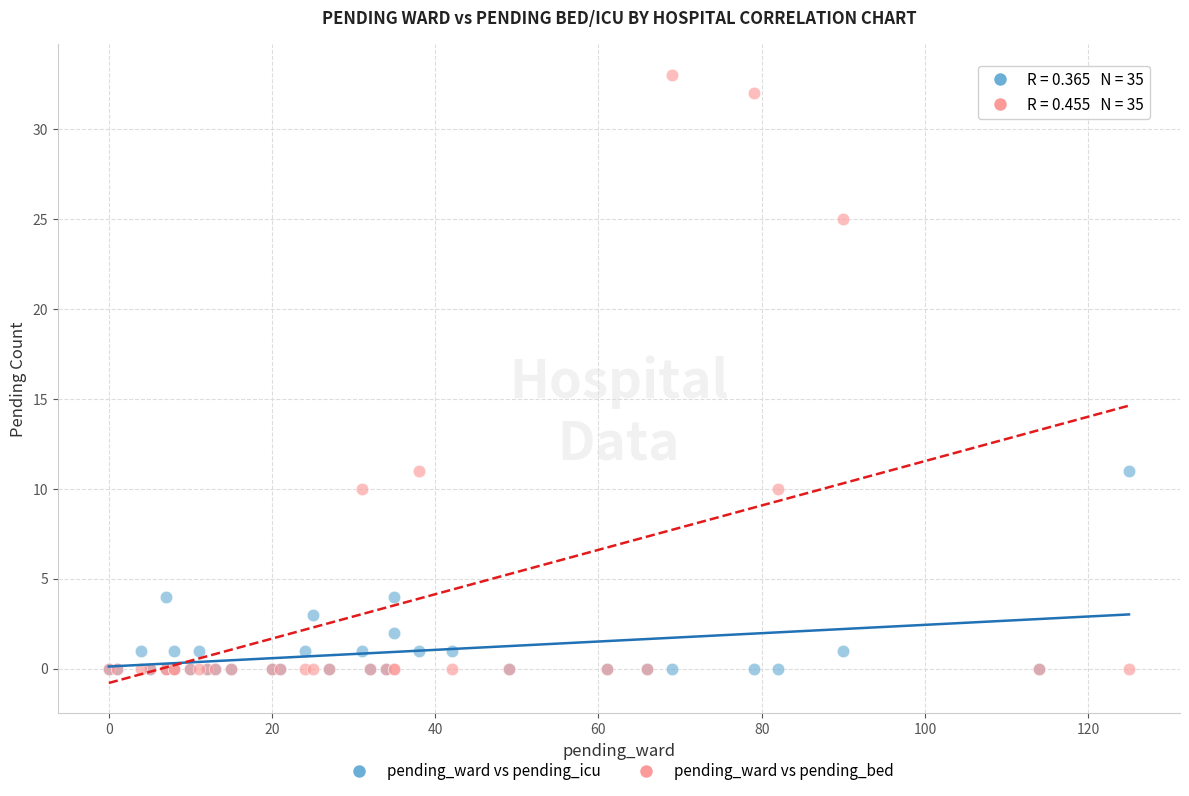

Which series has the largest Y range (max minus min)?

pending_ward vs pending_bed